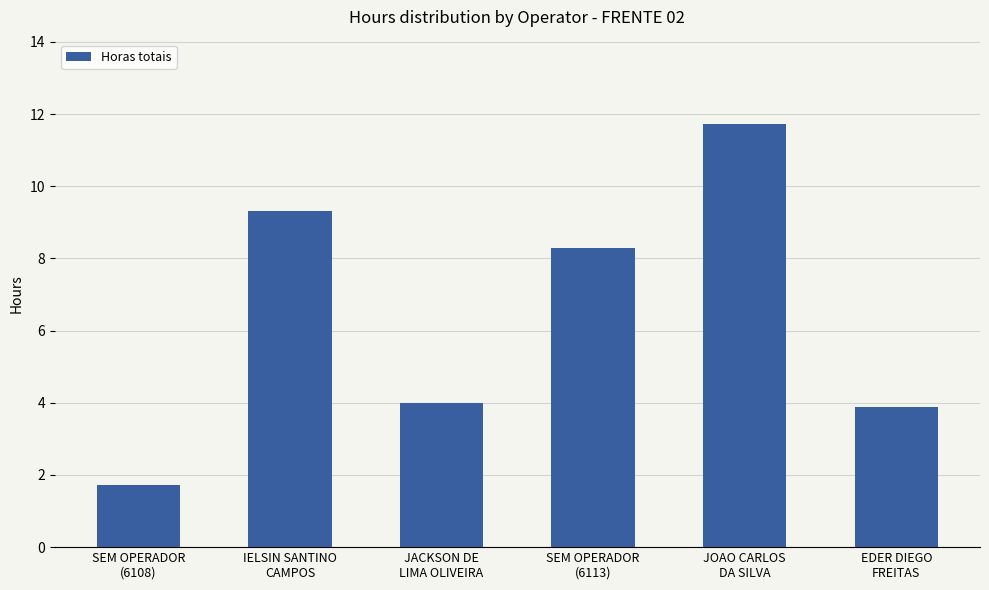

Reading left to right, transcribe all the data shown in this chart.

1.7	9.3	4.0	8.3	11.7	3.9